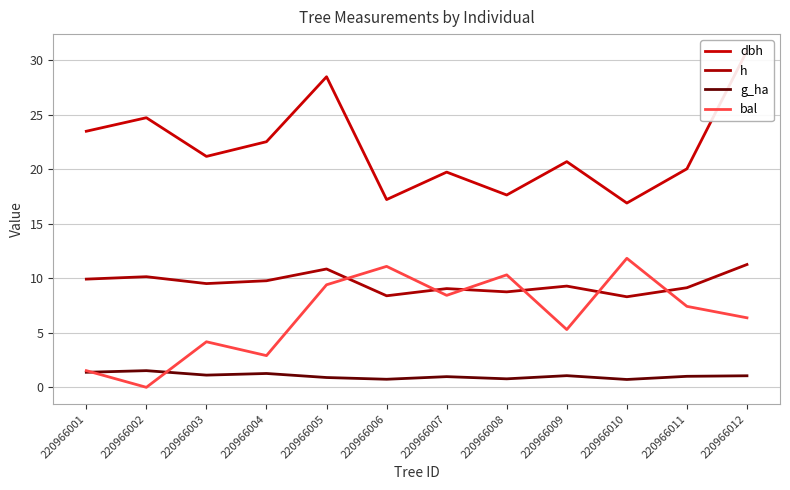

True or false: dbh and g_ha intersect in this chart.

False